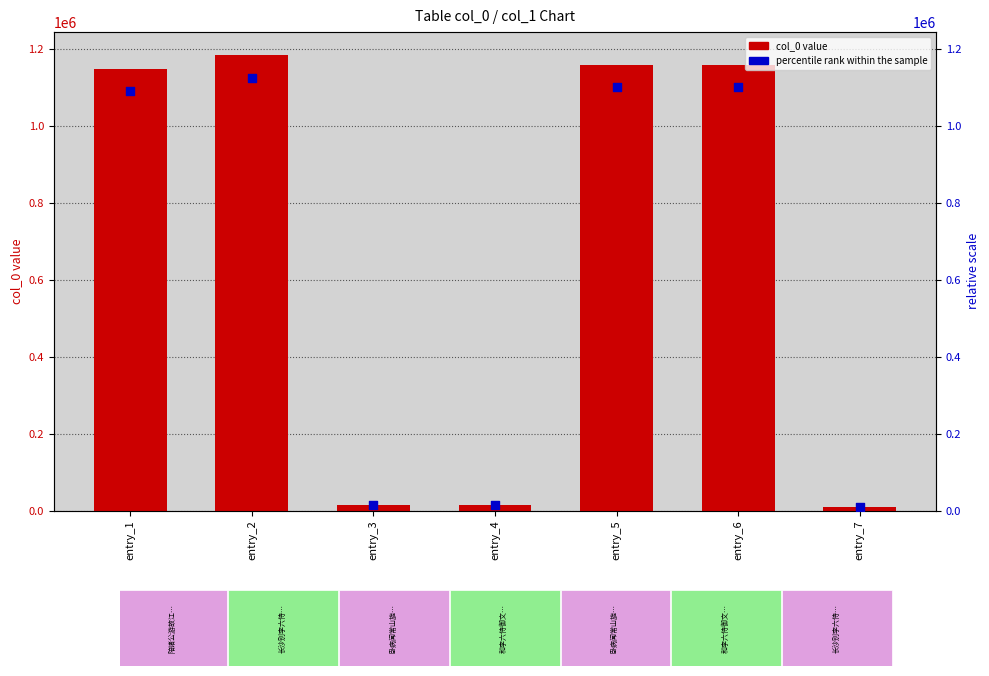

Which series contains the lowest Y value?

percentile rank within the sample